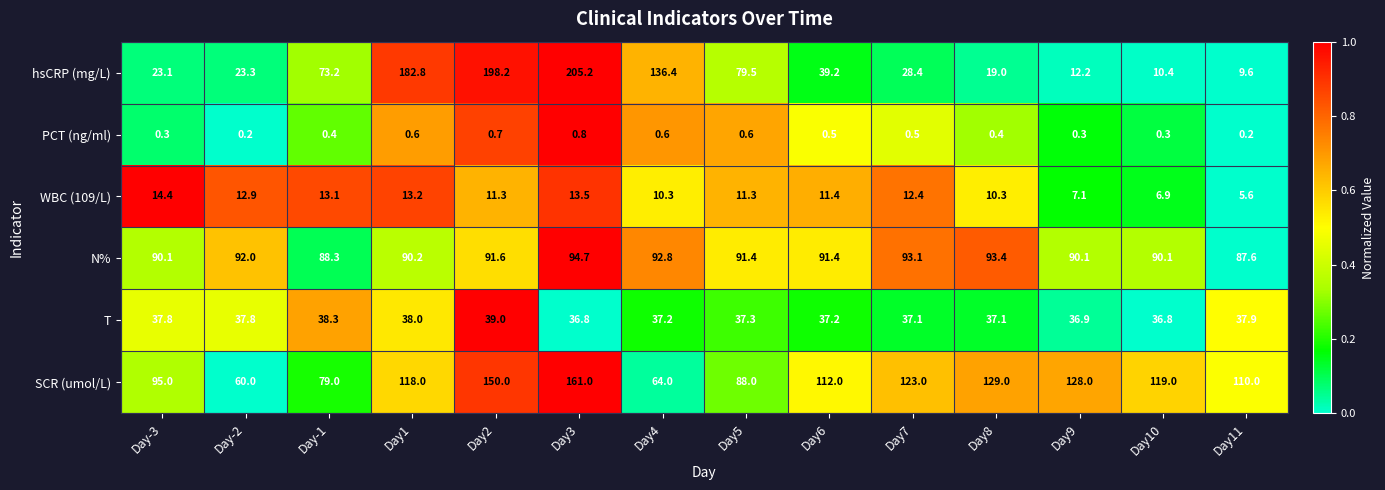

Which series has the largest total across all categories?

SCR (umol/L)